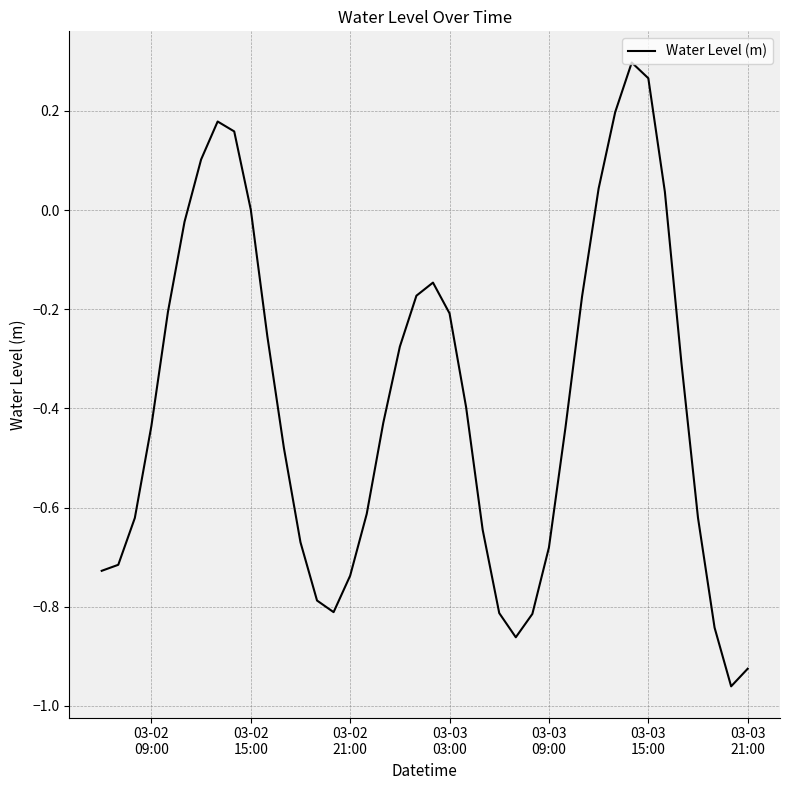

What is the difference between the maximum and minimum values?

1.3